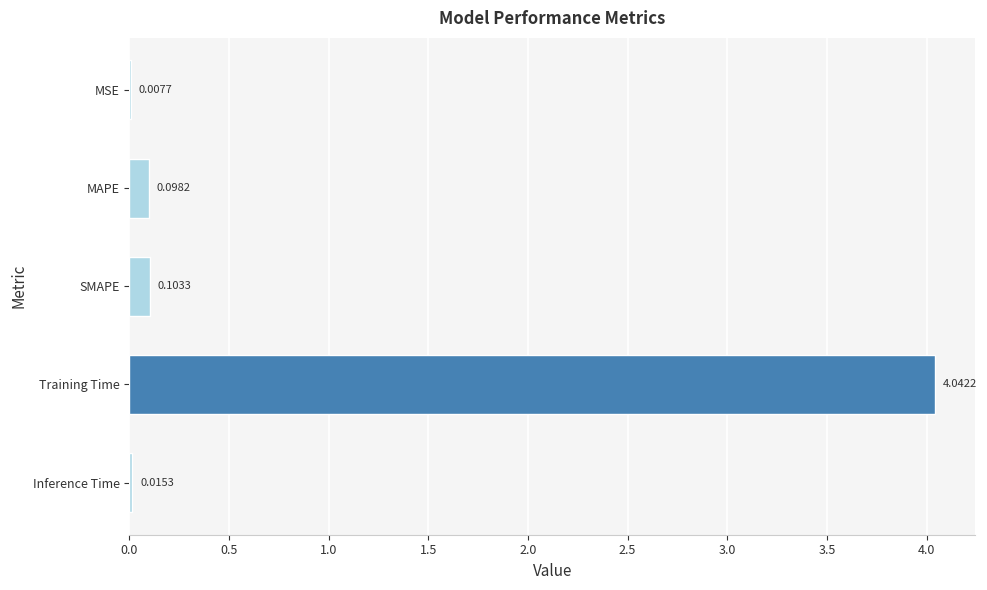

Are the bars horizontal?

Yes